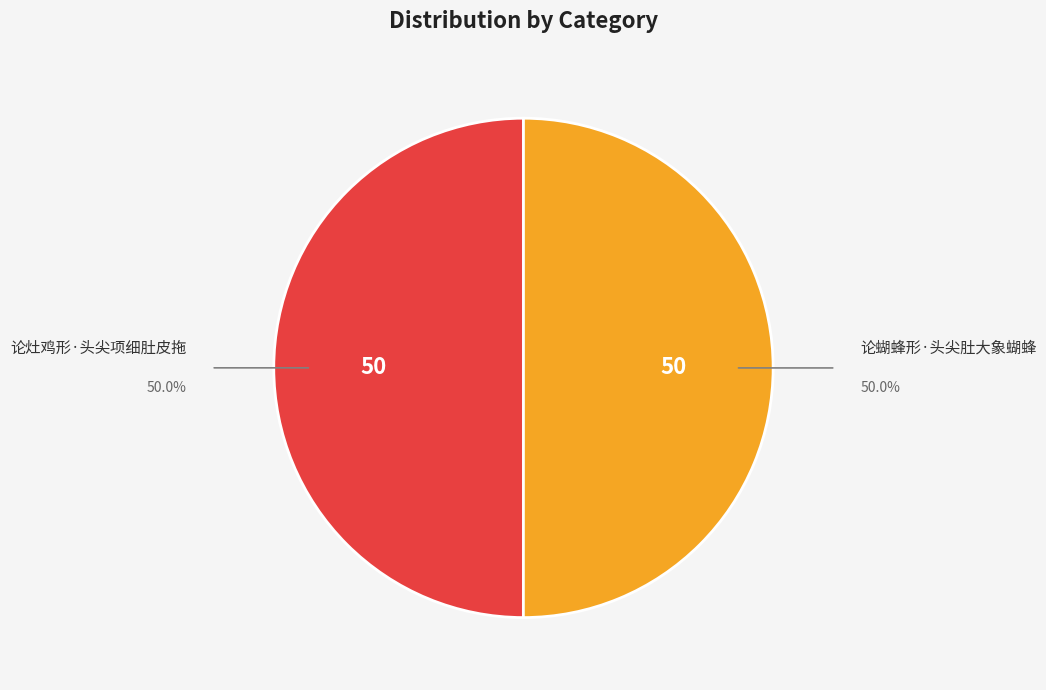

Approximately how many times larger is the value at 论灶鸡形·头尖项细肚皮拖 compared to 论蝴蜂形·头尖肚大象蝴蜂?

1.0